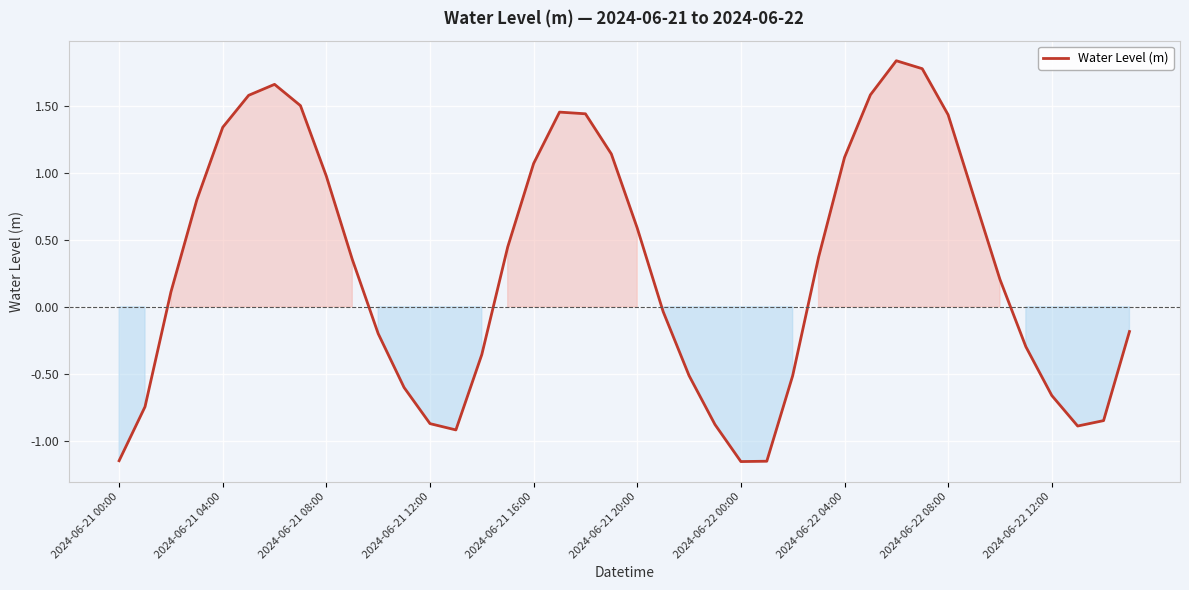

What is the difference between the maximum and minimum values?

3.0